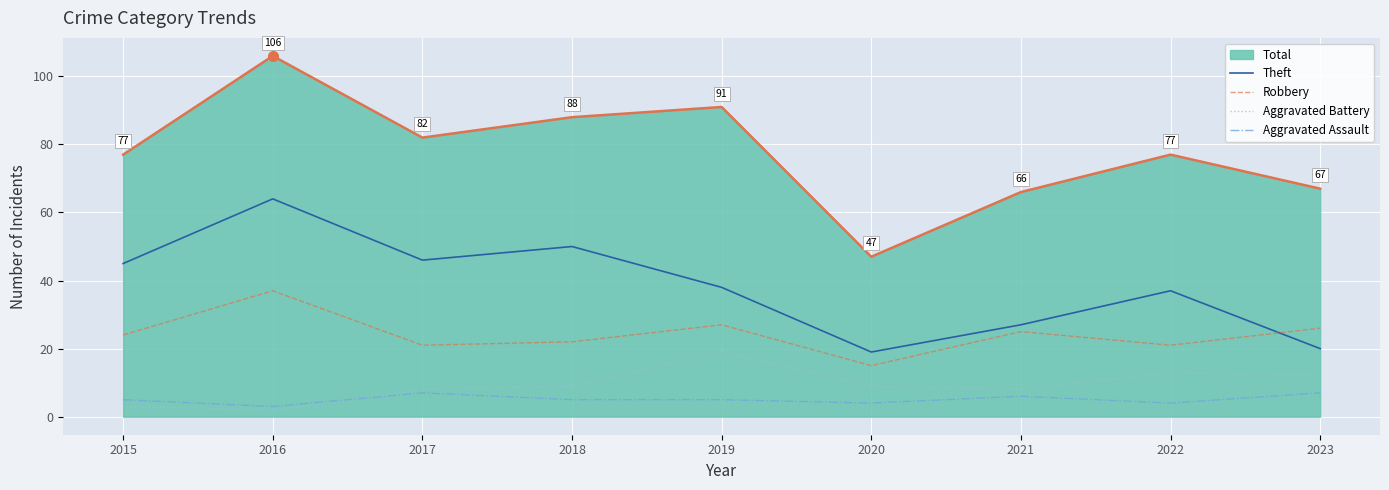

What is the lowest value of the Robbery series?

15